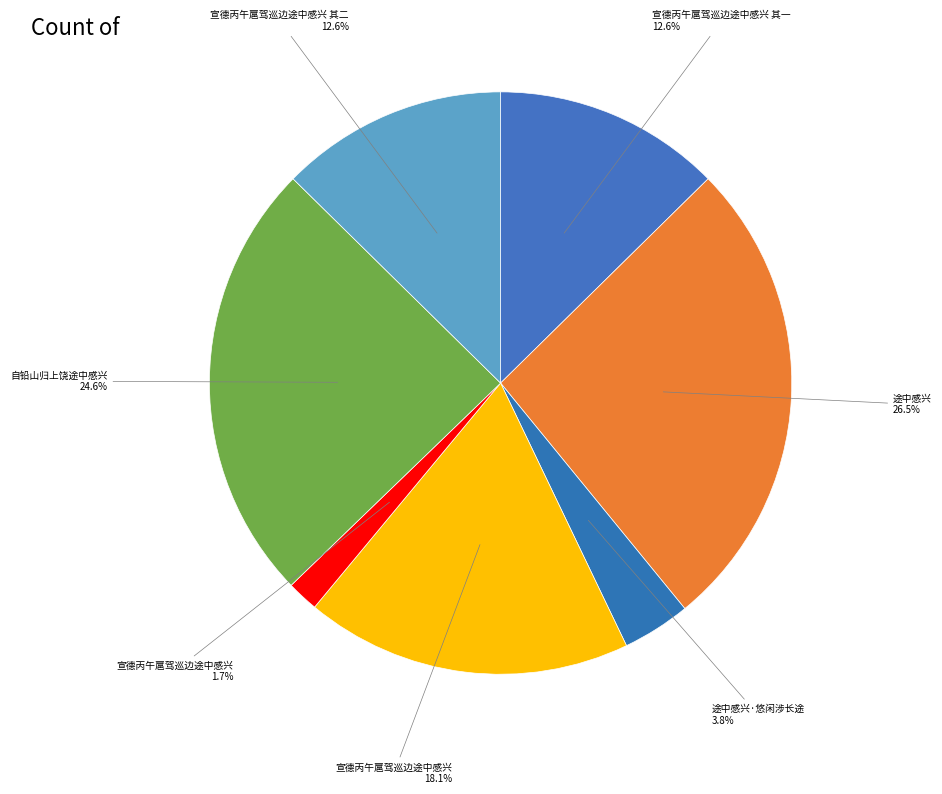

How many segments does this pie chart have?

7